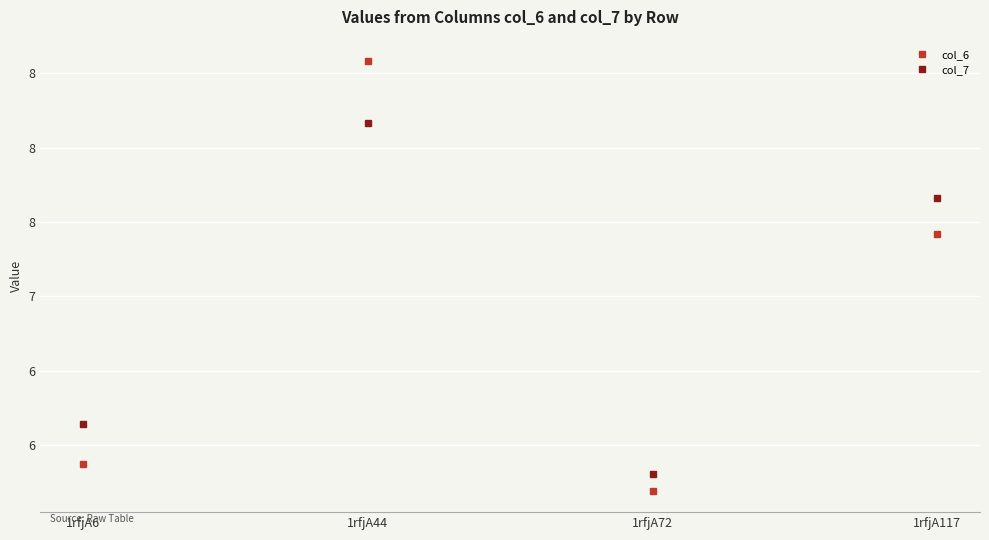

List the series in order of their overall mean, highest first.

col_7, col_6